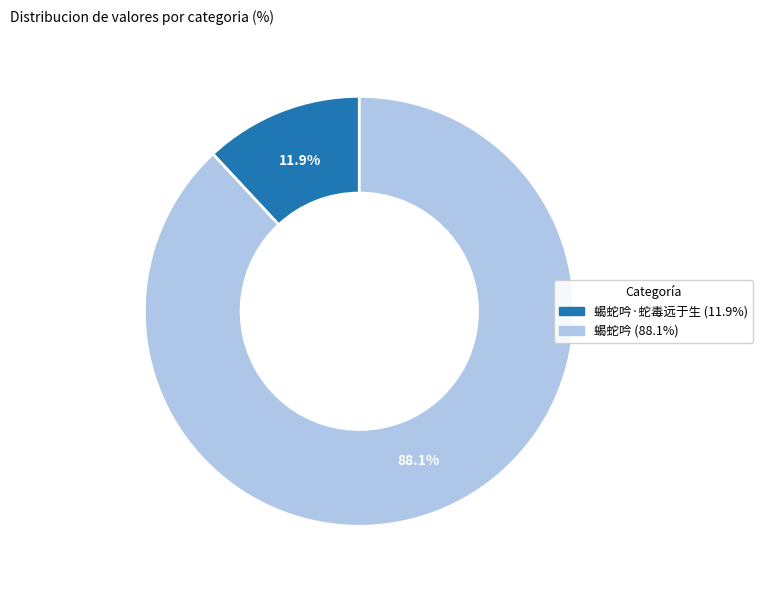

Does any single category account for the majority?

Yes